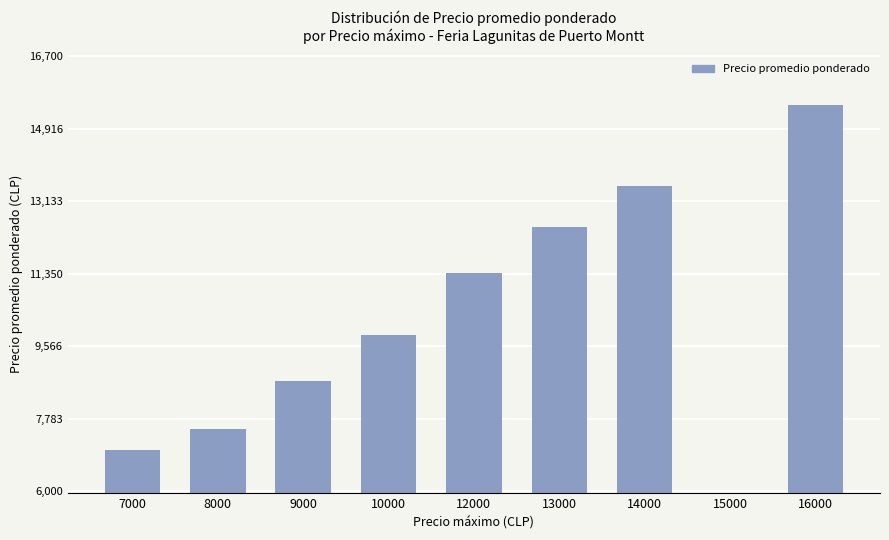

What is the ratio of the value at 7000 to the value at 12000?

0.6